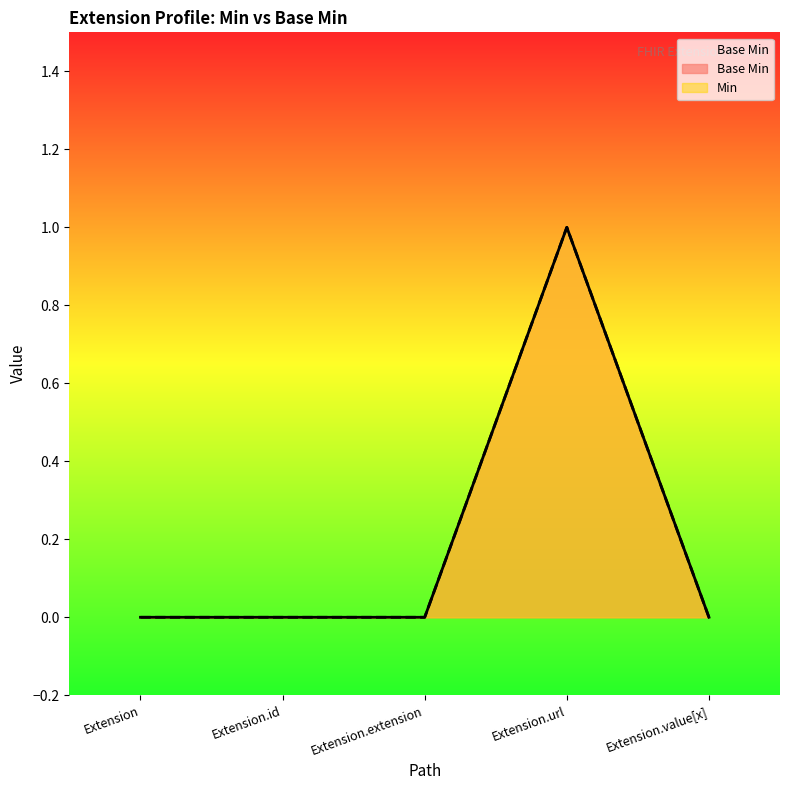

How many lines are shown in the chart?

1